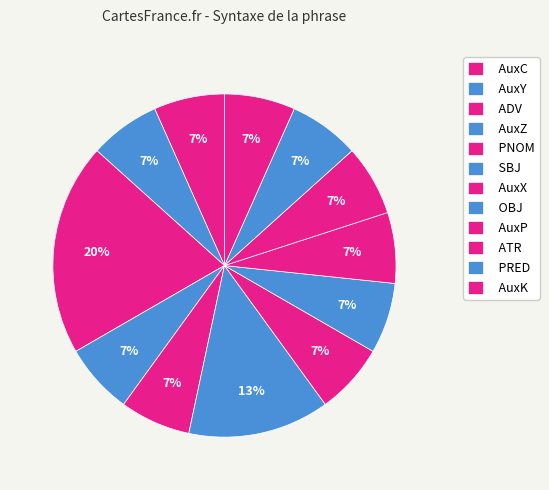

Is it true that OBJ is 7% of the pie?

True